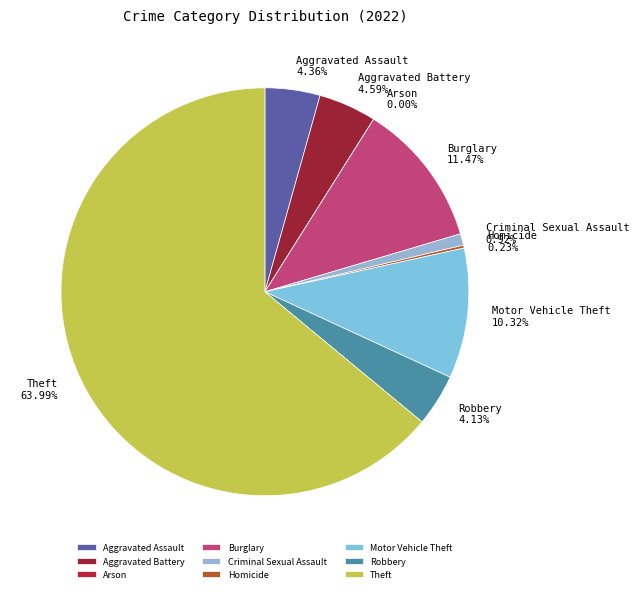

How many segments does this pie chart have?

9